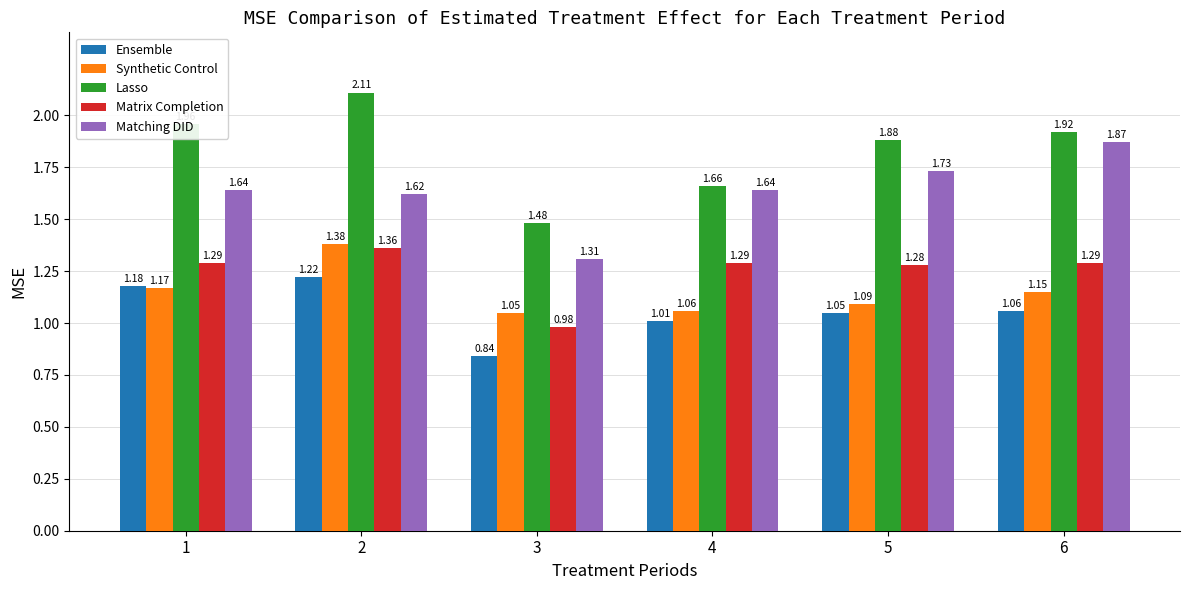

Which series has the largest total across all categories?

Lasso